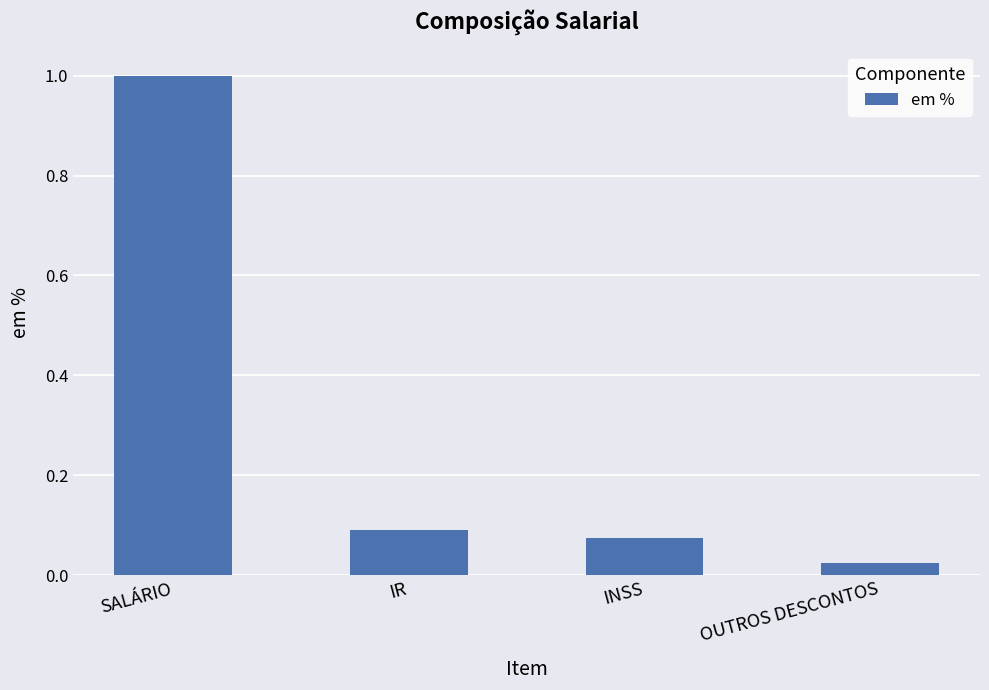

Rank the categories by value from highest to lowest.

SALÁRIO, IR, INSS, OUTROS DESCONTOS